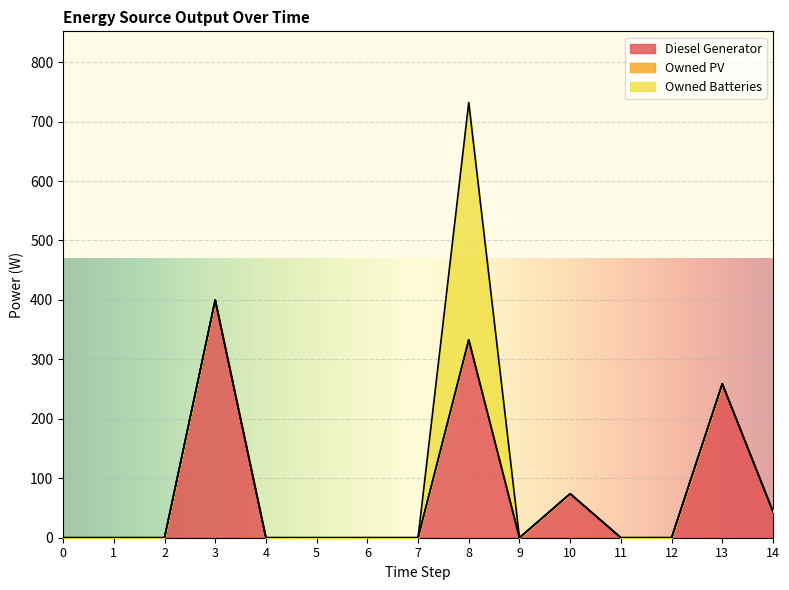

Reading left to right, transcribe all the data shown in this chart.

Diesel Generator: 0=0	1=0	2=0	3=400	4=0	5=0	6=0	7=0	8=333	9=0	10=74	11=0	12=0	13=259	14=44
Owned PV: 0=0	1=0	2=0	3=0	4=0	5=0	6=0	7=0	8=0	9=0	10=0	11=0	12=0	13=0	14=0
Owned Batteries: 0=0	1=0	2=0	3=0	4=0	5=0	6=0	7=0	8=399	9=0	10=0	11=0	12=0	13=0	14=0